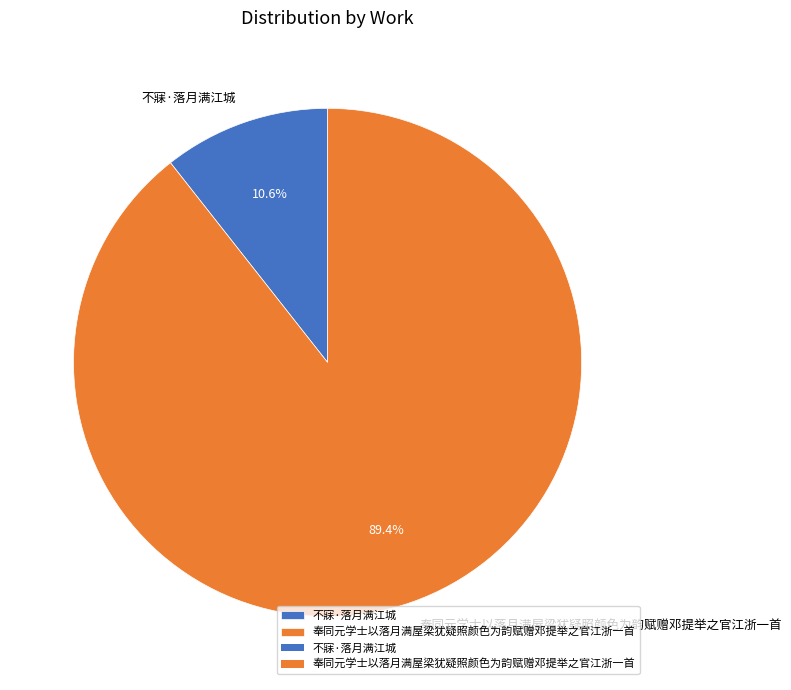

To the nearest percent, what is the difference between the largest and smallest slice percentages?

79%